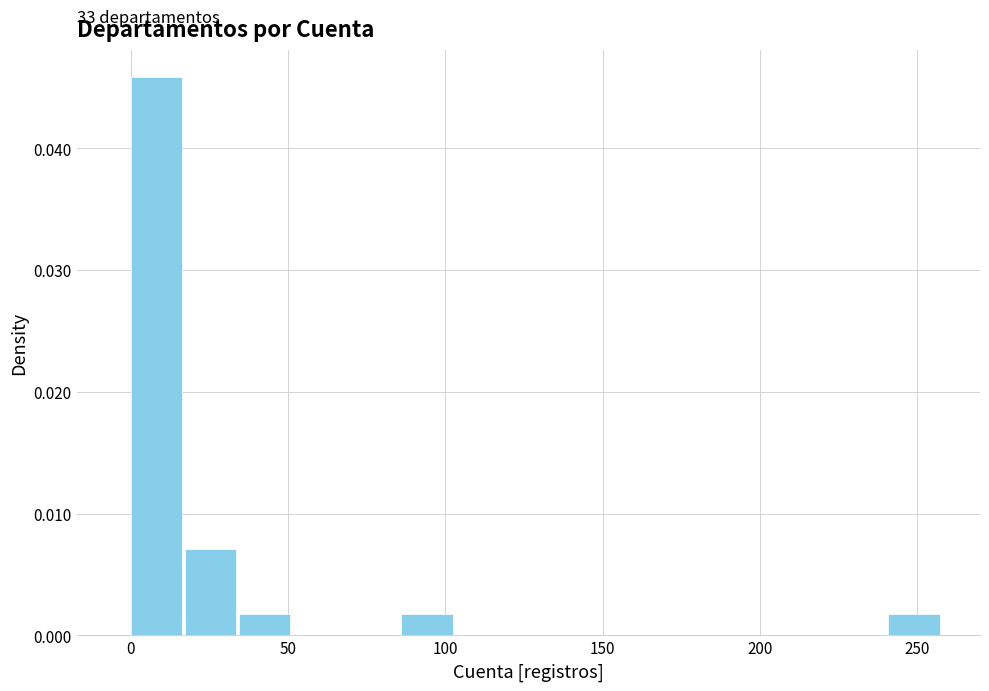

Around what value on the x-axis is the tallest bar? Give the approximate position of its centre, as read against the axis.

10